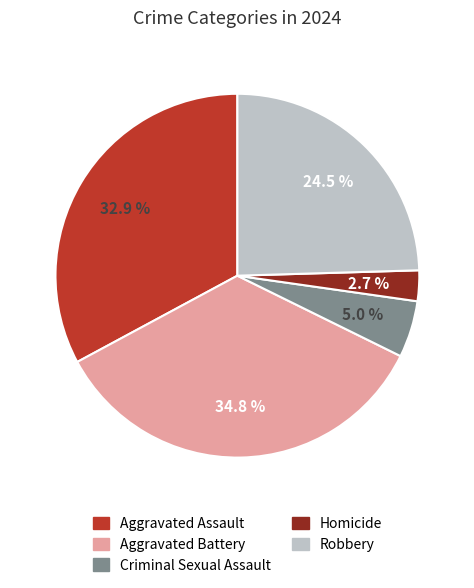

What is the largest slice in the pie chart?

Aggravated Battery